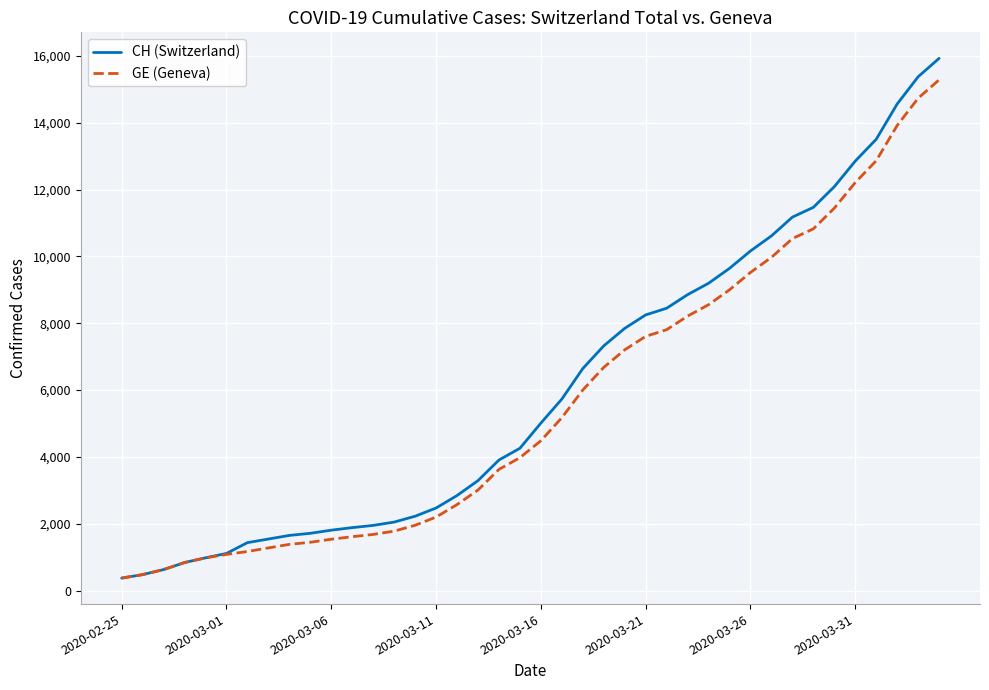

Rank the series by their maximum value, from lowest to highest.

GE (Geneva), CH (Switzerland)